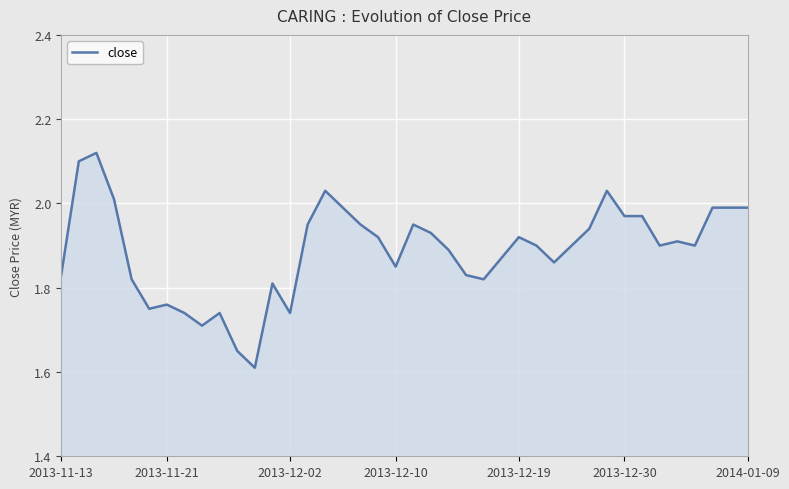

What is the difference between the maximum and minimum values?

0.5